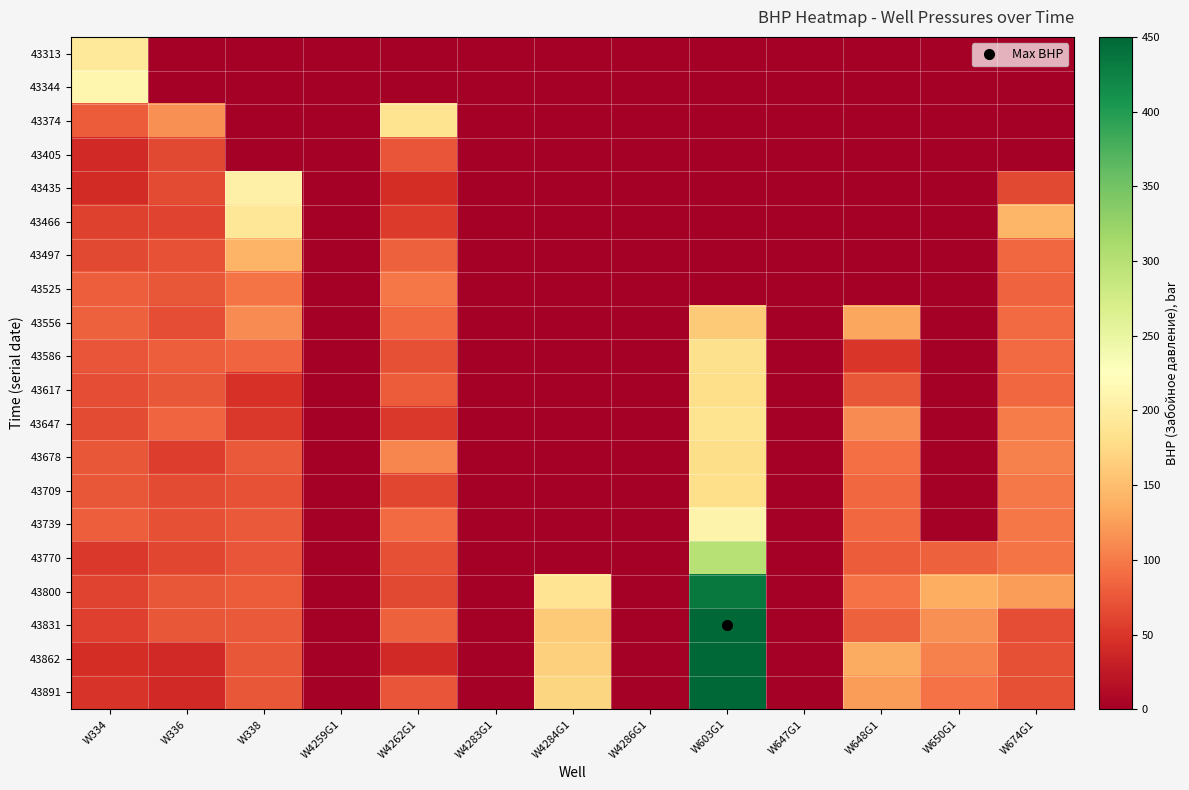

At how many categories does at least one series exceed 444?

1